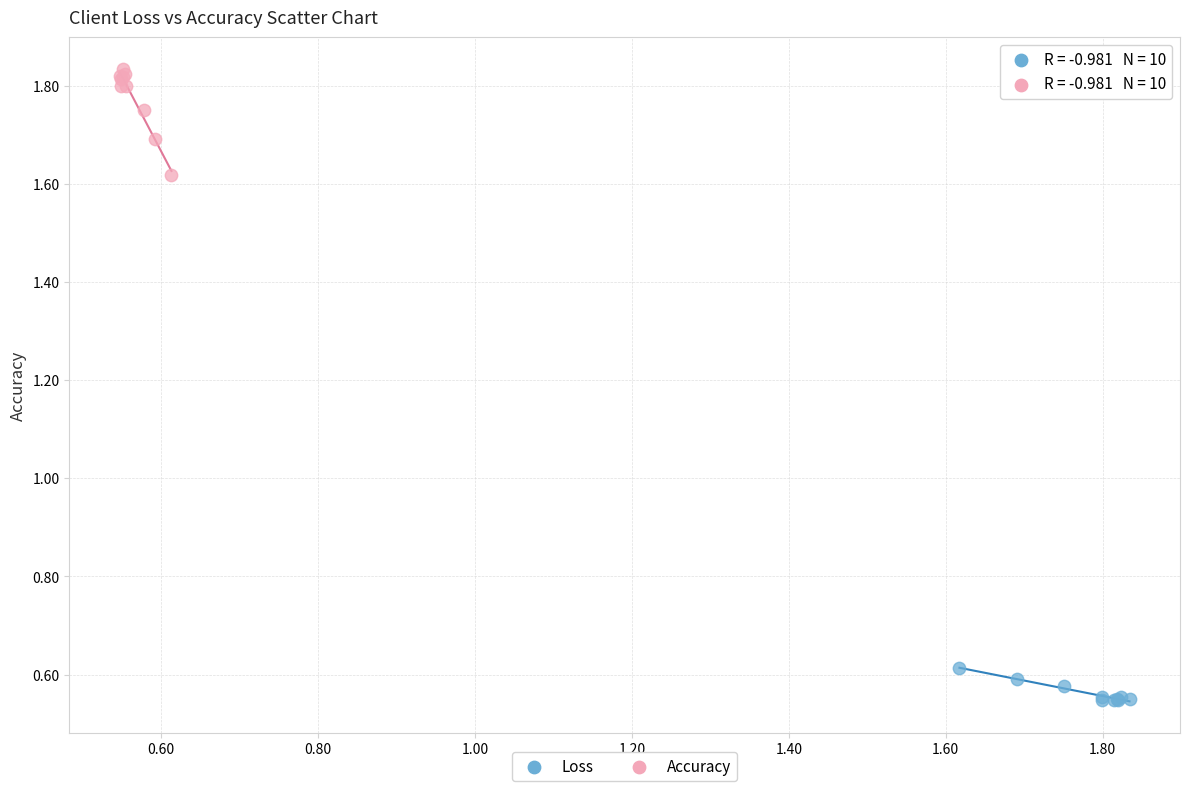

Which series has the widest spread of Y values?

Accuracy